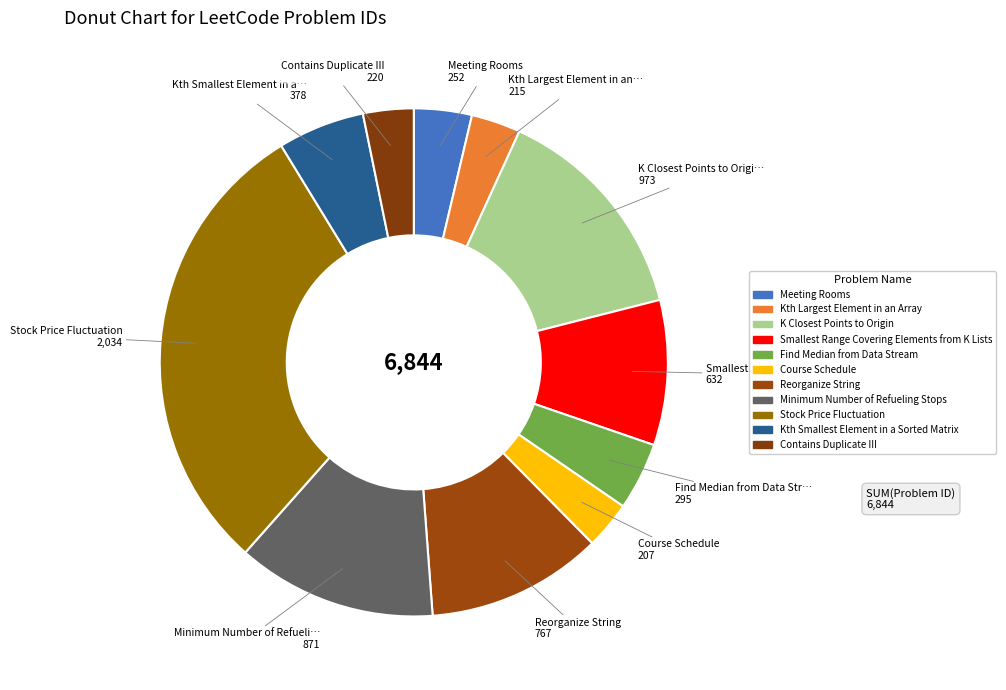

Is it true that Kth Largest Element in an Array is 3% of the pie?

True